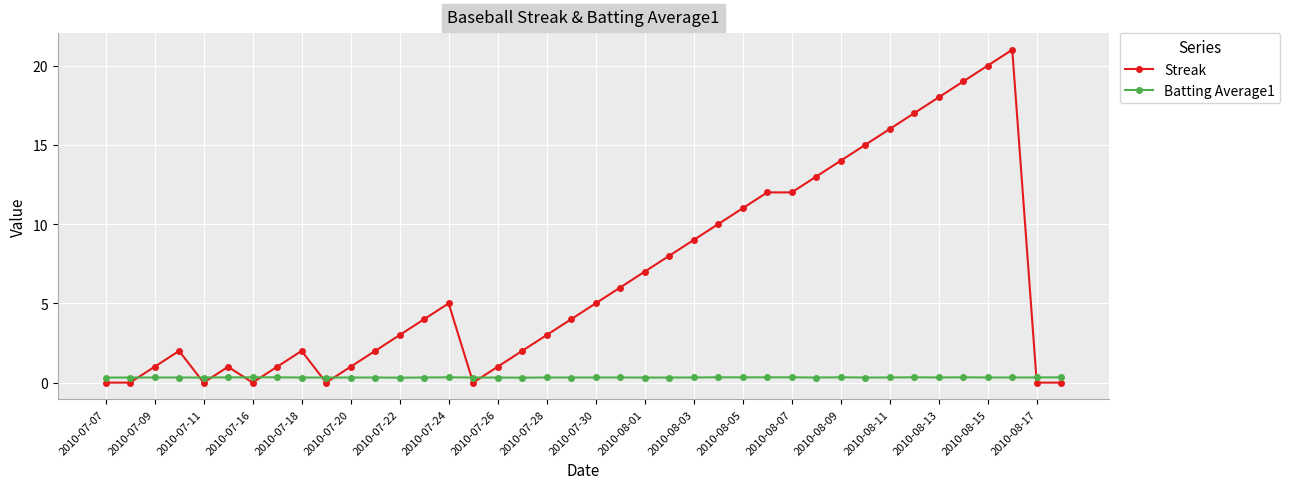

How many lines are shown in the chart?

2